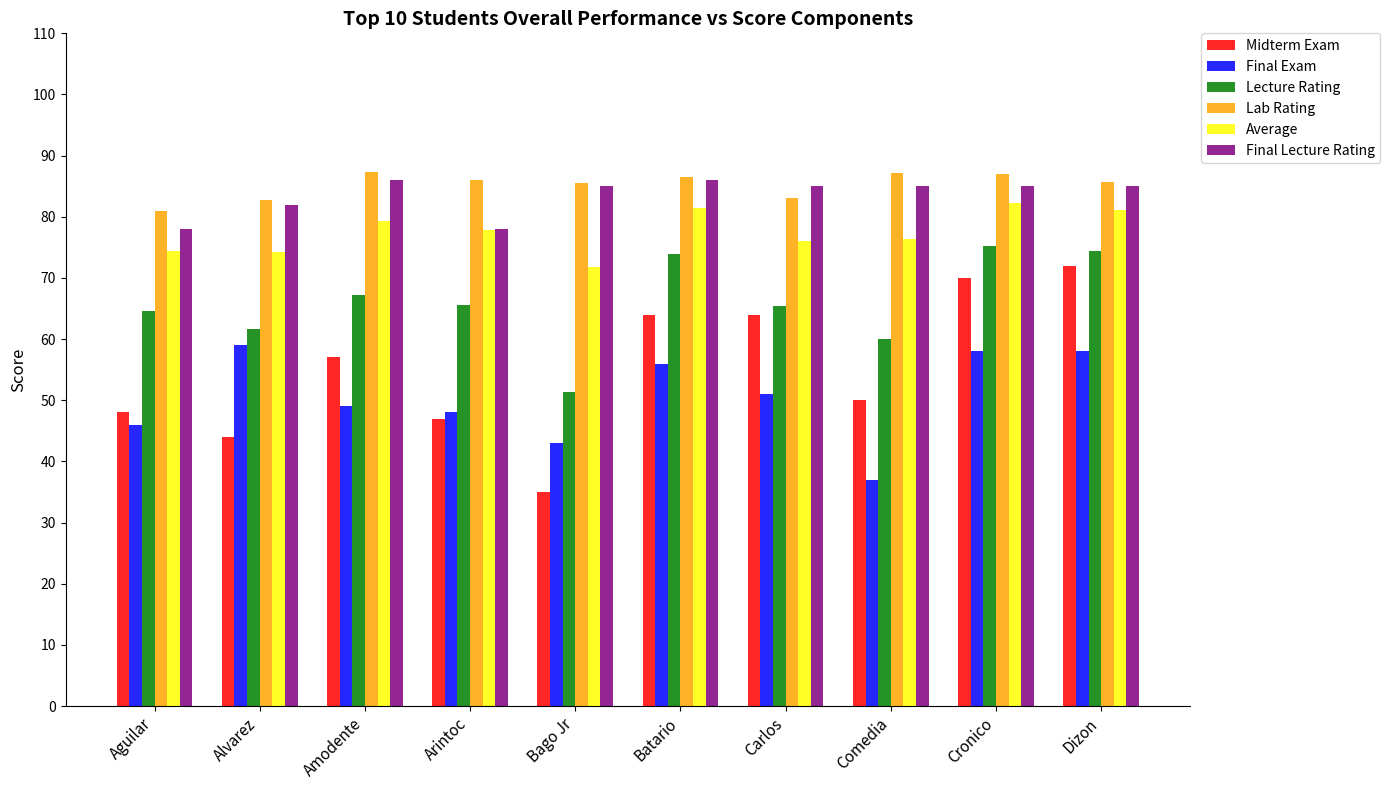

The Final Lecture Rating series shows 145.9 at Batario. True or false?

False